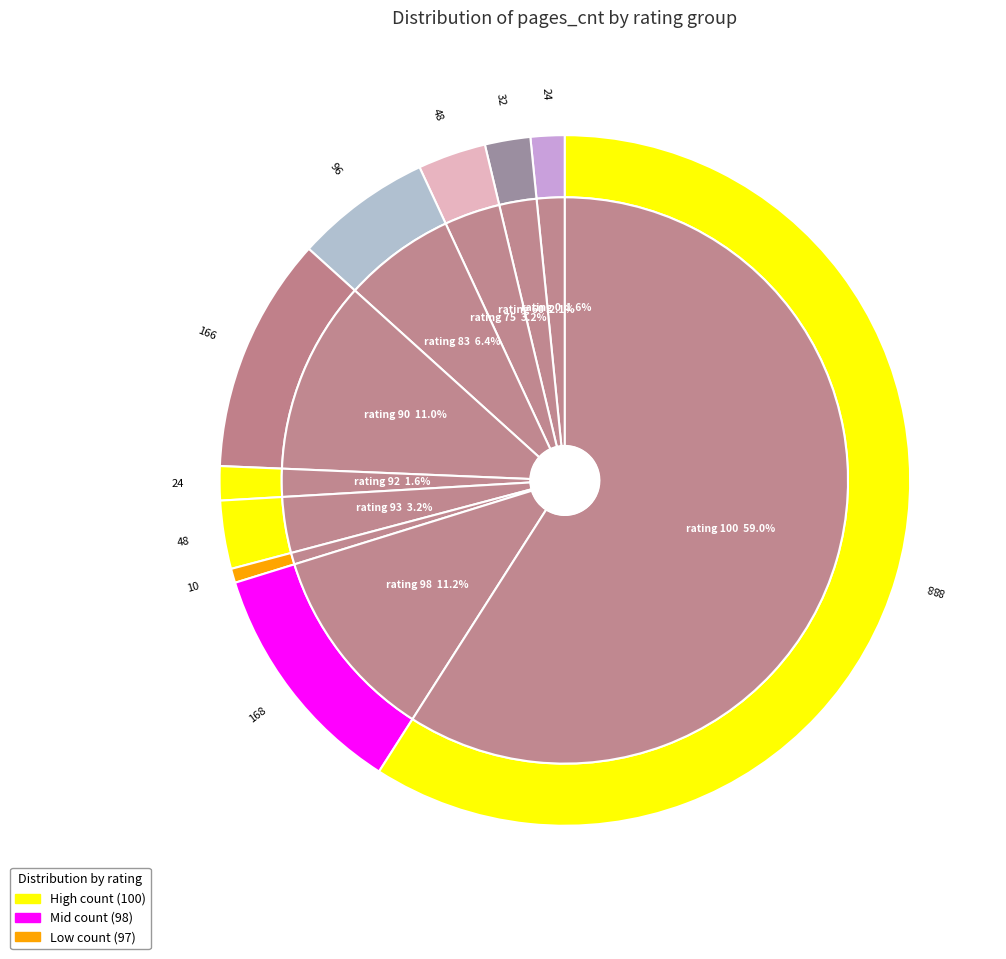

Which category has the smallest portion of the pie?

rating_97